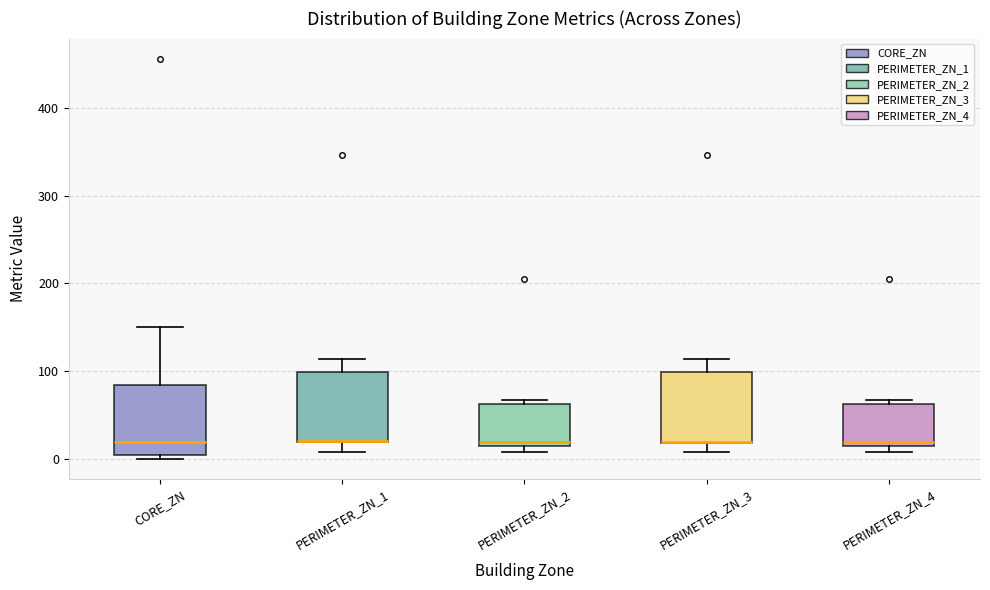

Where is the upper edge of the box for PERIMETER_ZN_4 on the y-axis? The values are not printed on the chart, so give them approximately, as read against the axis.

60